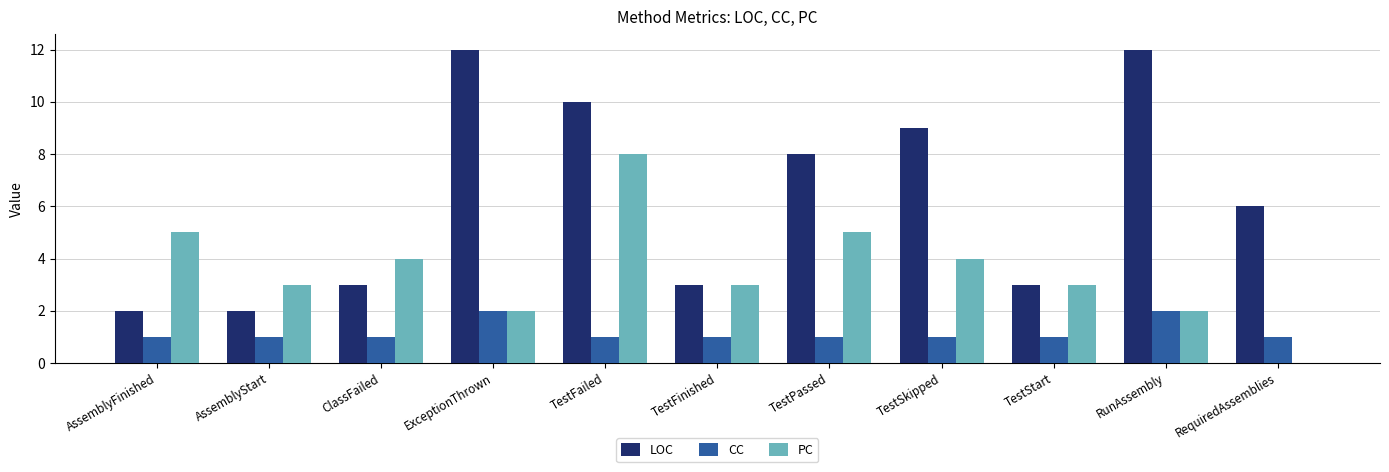

Is it true that CC equals 2 at ExceptionThrown?

True